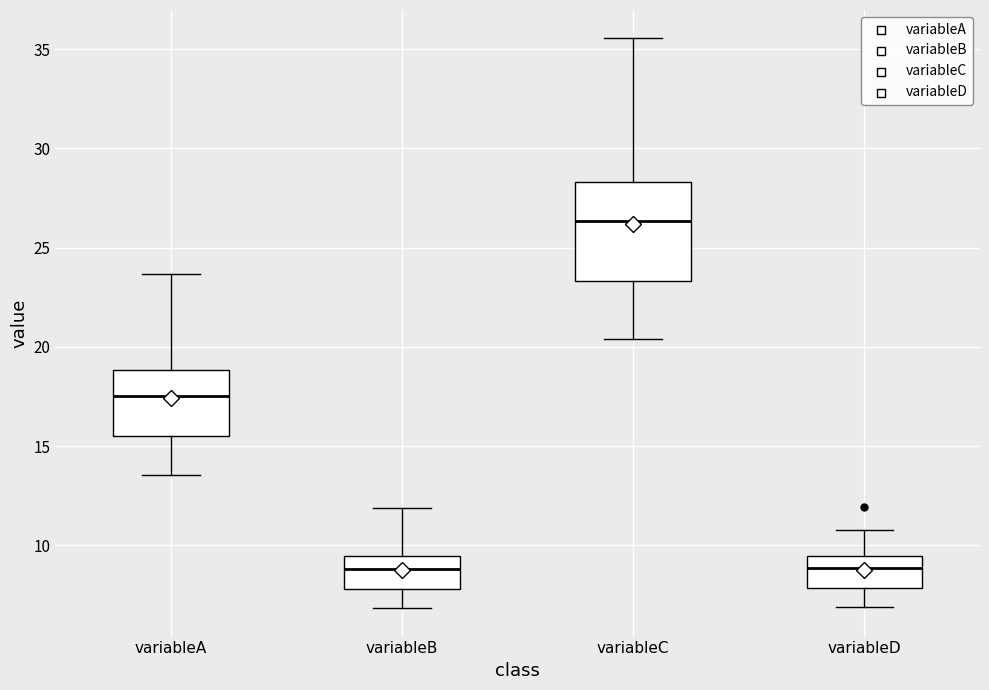

Where does the median line of the box for variableC sit on the y-axis? The values are not printed on the chart, so give them approximately, as read against the axis.

26.5